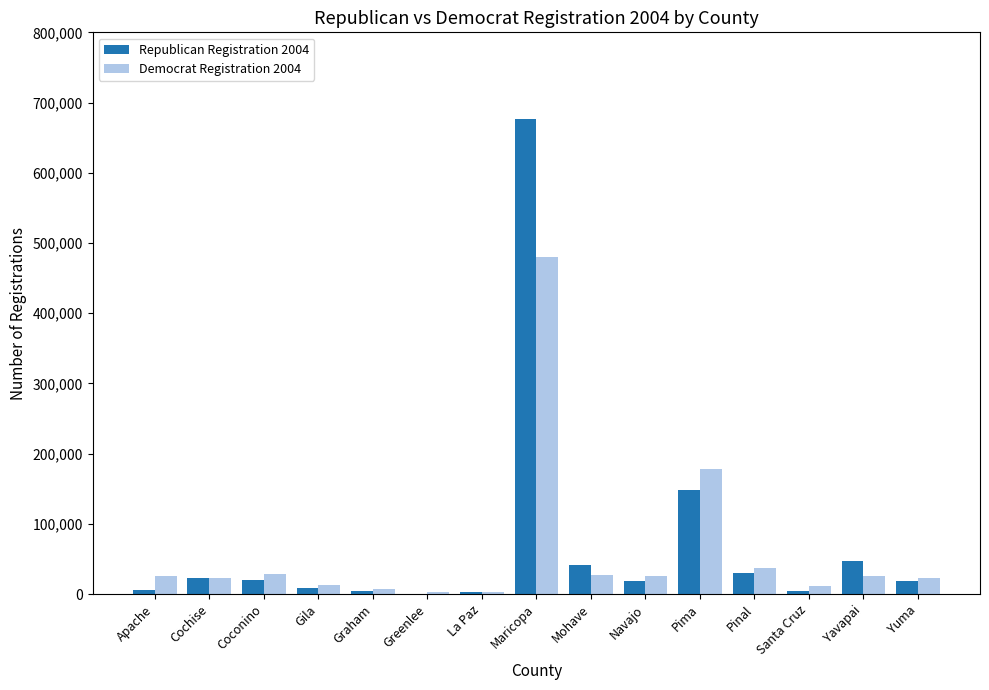

What is the average value of the Democrat Registration 2004 series?

60951